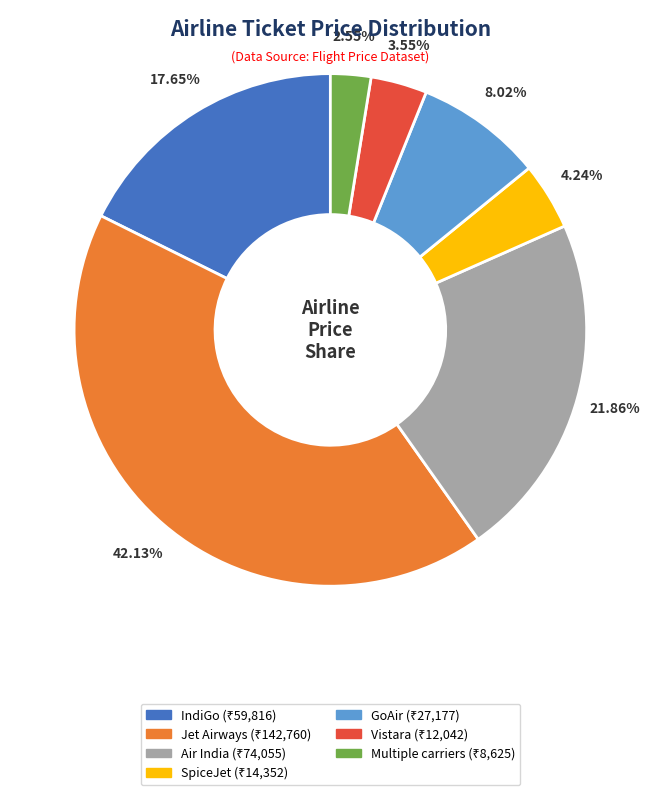

To the nearest percent, what portion does Jet Airways represent?

42%